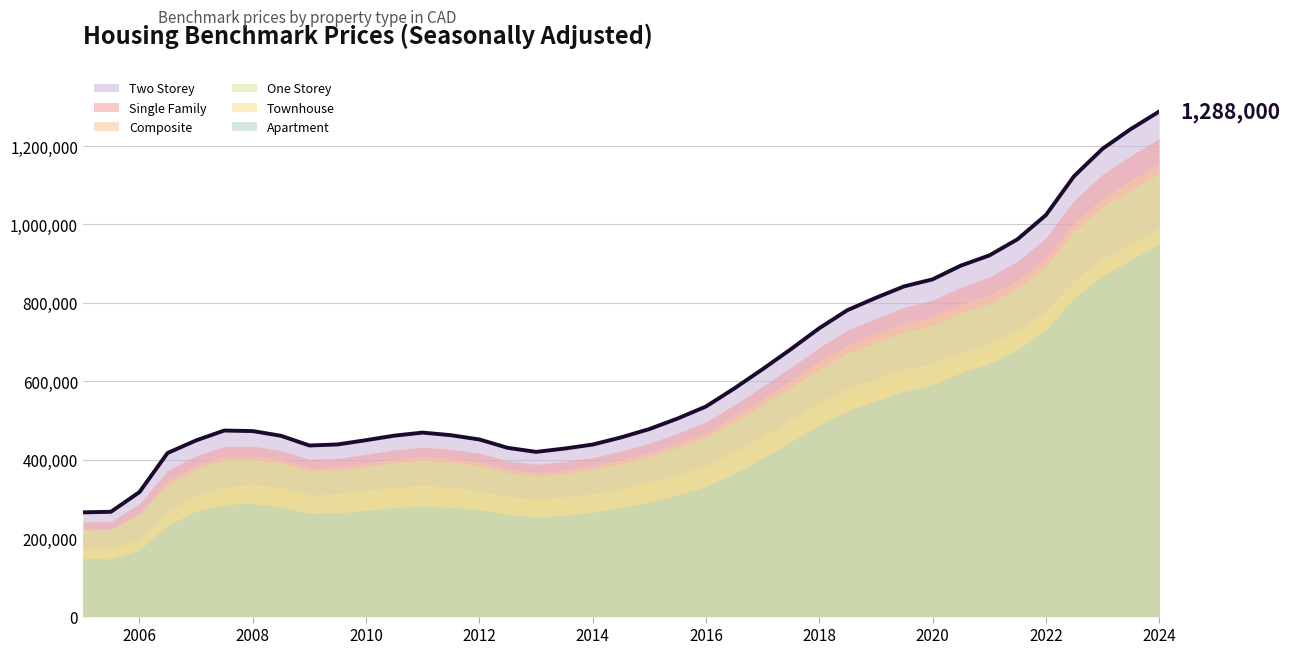

At which label is Townhouse_Benchmark_SA closest to 581000?

27